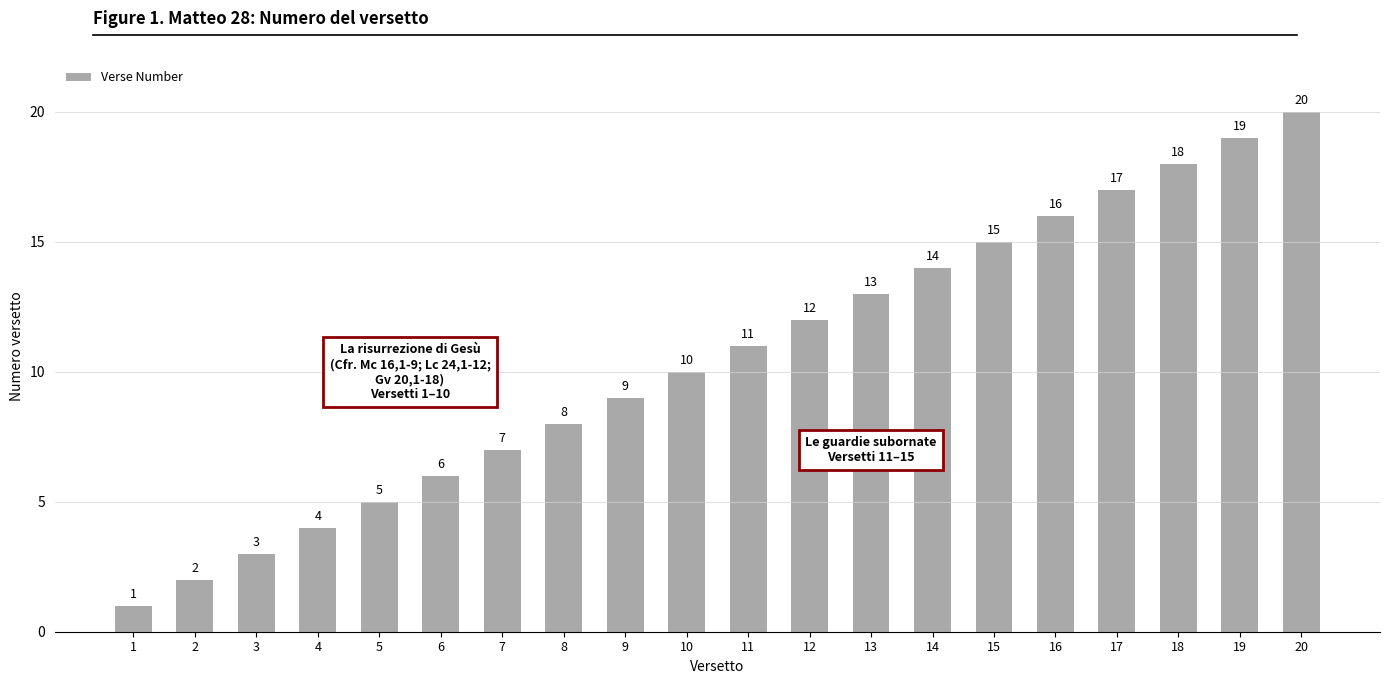

List the labels in order of value, largest first.

20, 19, 18, 17, 16, 15, 14, 13, 12, 11, 10, 9, 8, 7, 6, 5, 4, 3, 2, 1